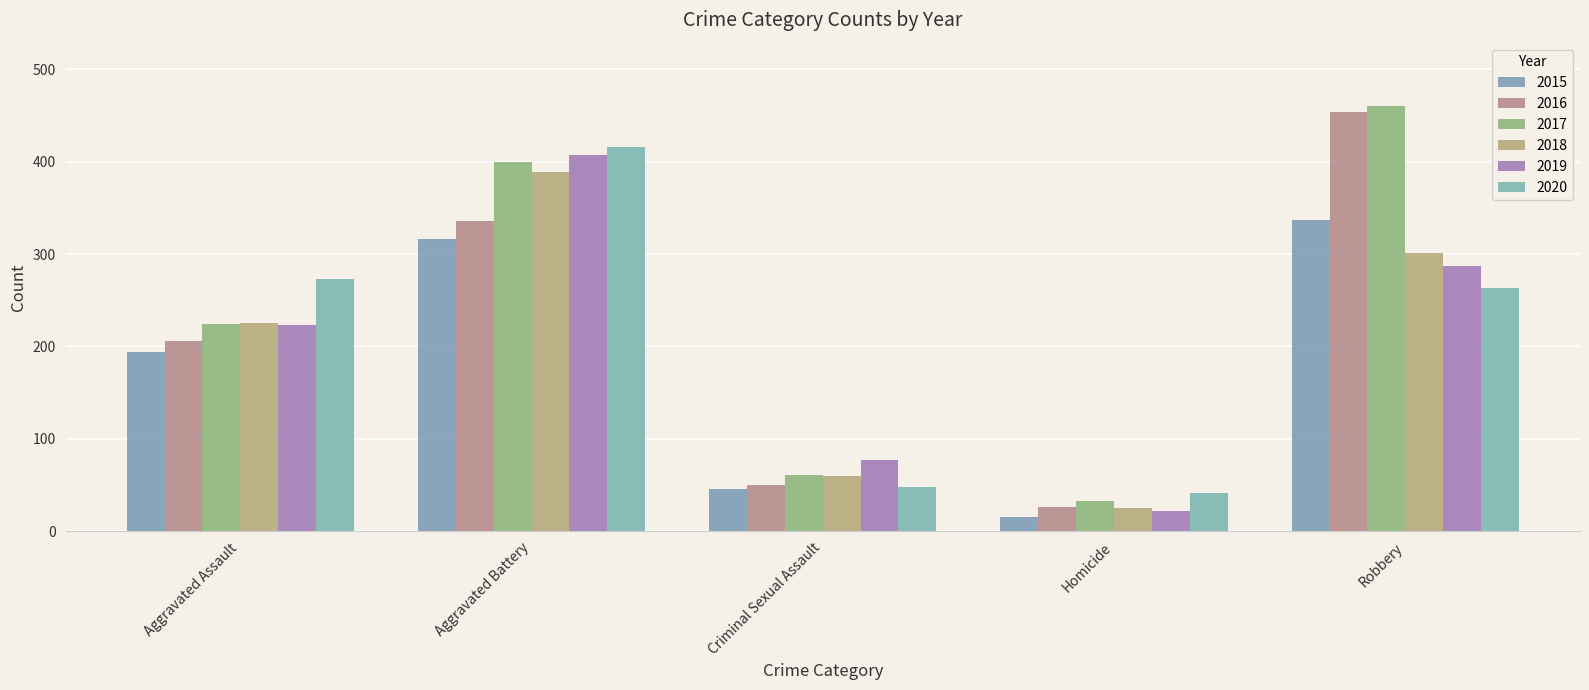

True or false: 2019 has a value of 111 at Criminal Sexual Assault.

False